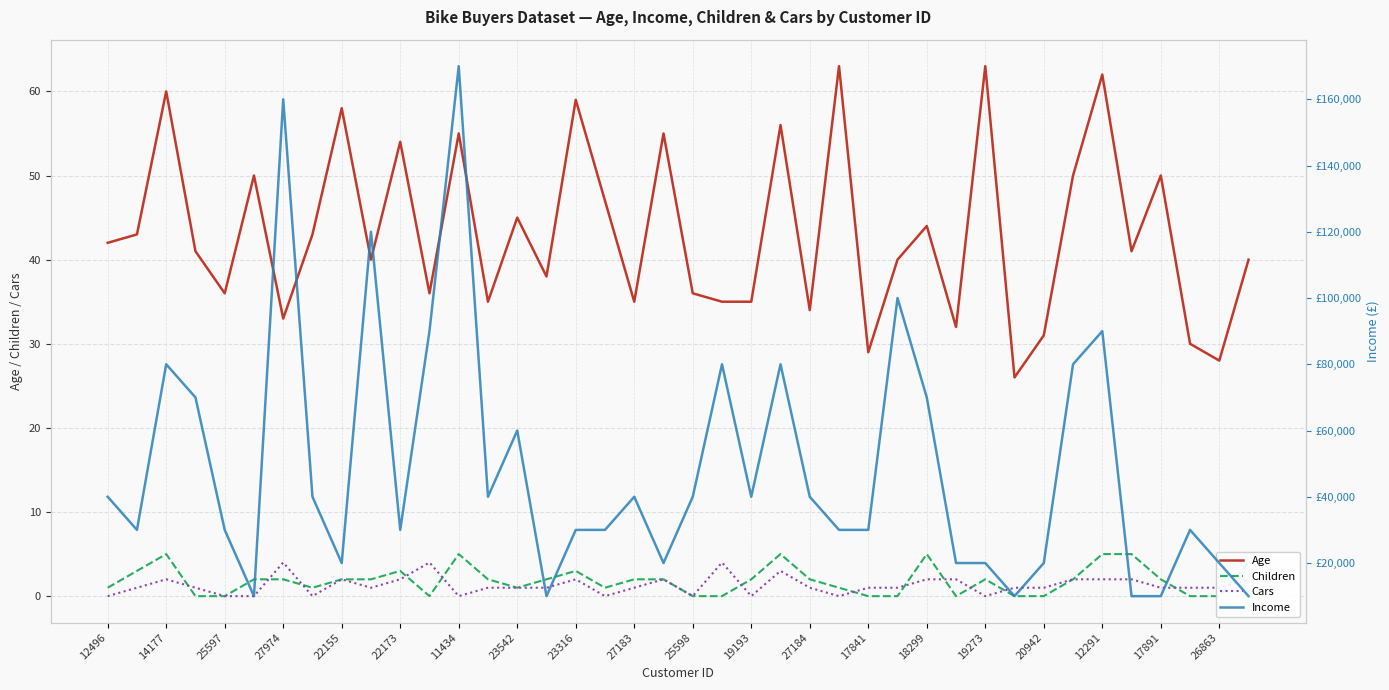

Is the value of Age at 18299 greater than the value of Cars at 17841?

Yes